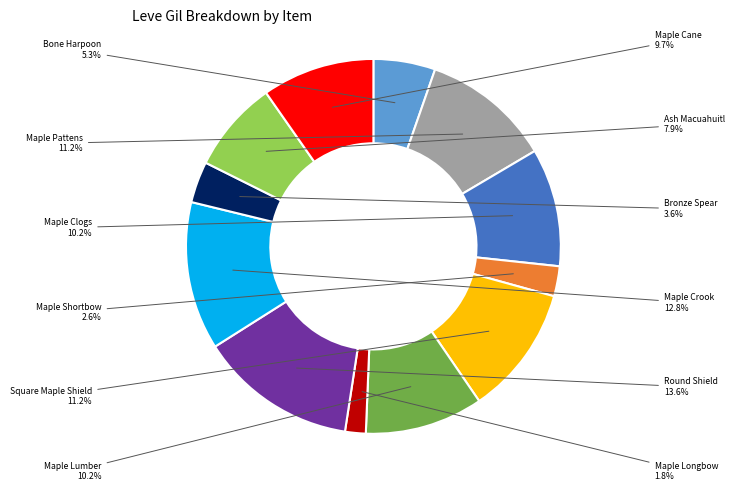

Is there any slice that represents more than half of the pie?

No